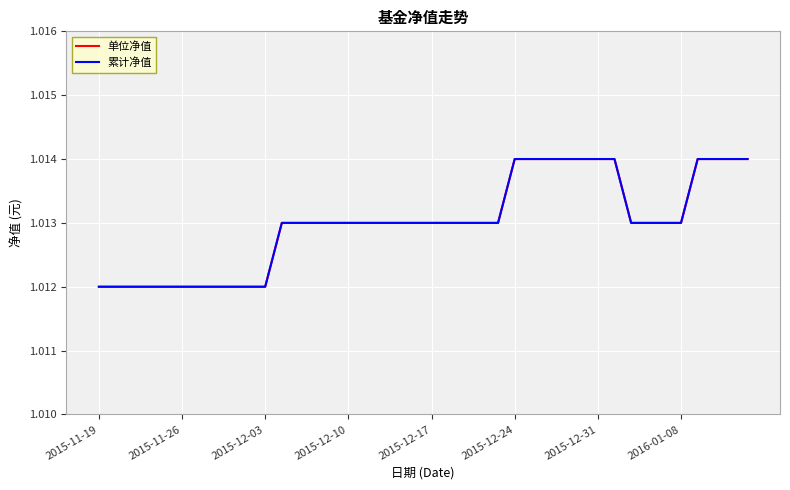

What is the value of the 累计净值 point at the 21st from the left?

1.0